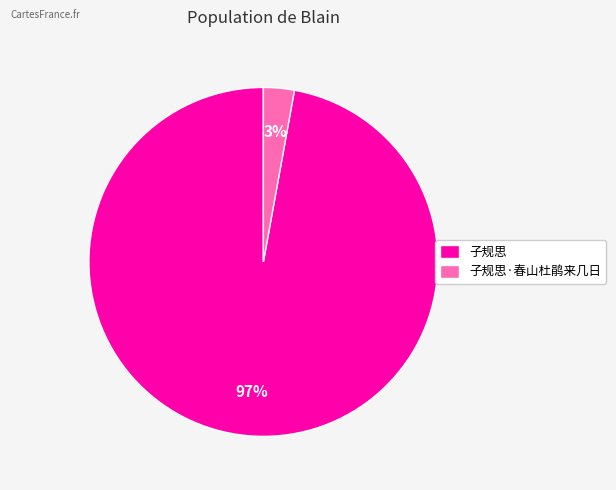

To the nearest percent, what percentage of the pie is 子规思?

97%